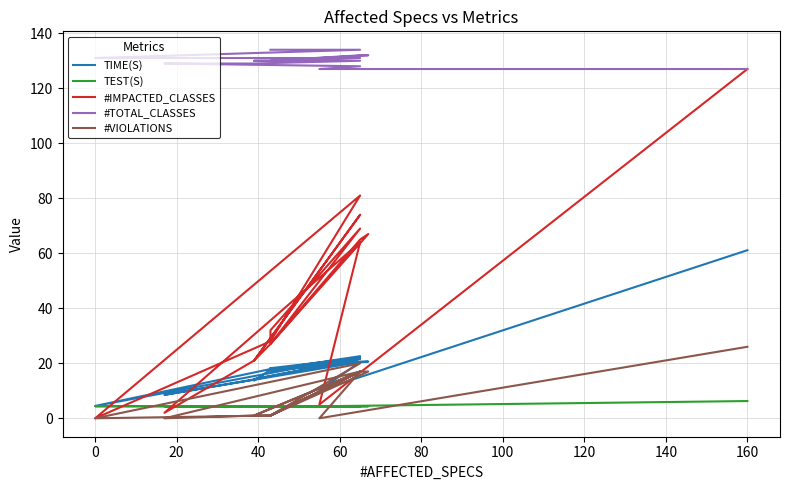

True or false: TIME(S) and TEST(S) cross at least once.

False